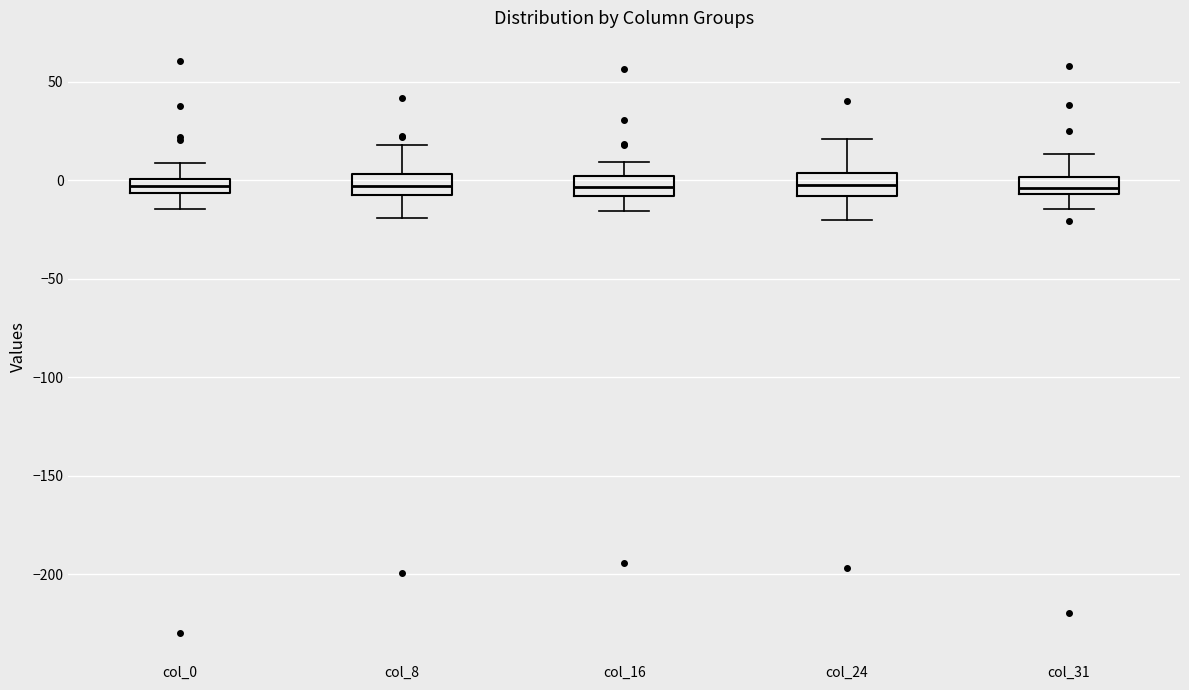

Where is the lower edge of the box for col_8 on the y-axis? The values are not printed on the chart, so give them approximately, as read against the axis.

-10